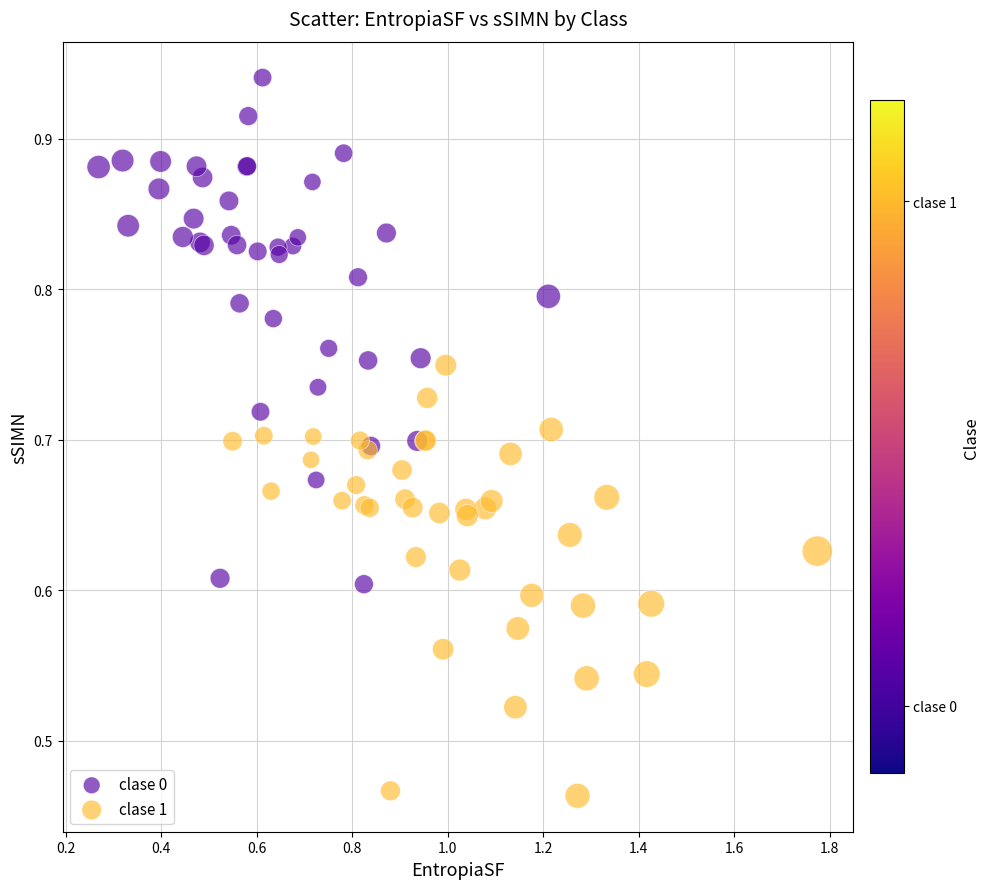

Which series has the widest spread of Y values?

clase 0